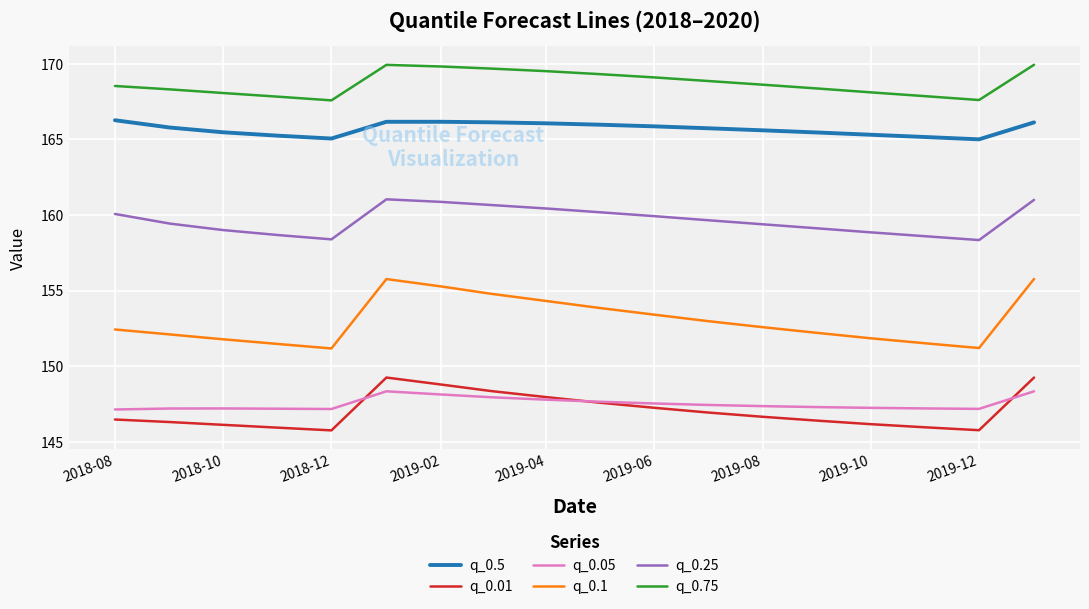

Which series has the largest total across all categories?

q_0.75